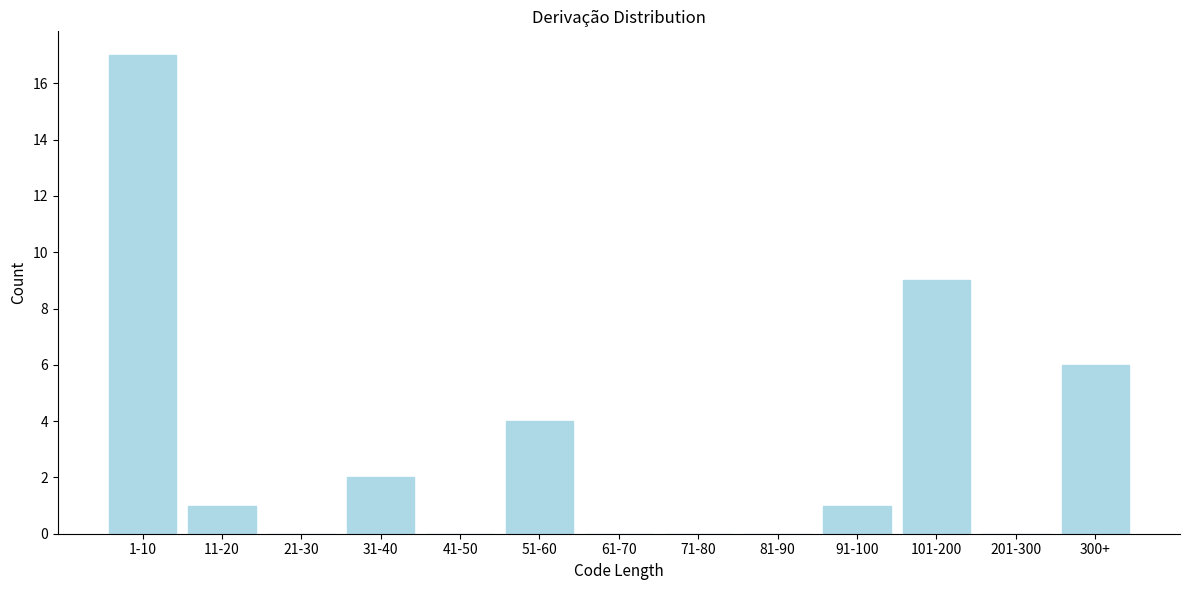

Reading left to right, list all the values displayed in this chart.

1-10=17	11-20=1	21-30=0	31-40=2	41-50=0	51-60=4	61-70=0	71-80=0	81-90=0	91-100=1	101-200=9	201-300=0	300+=6